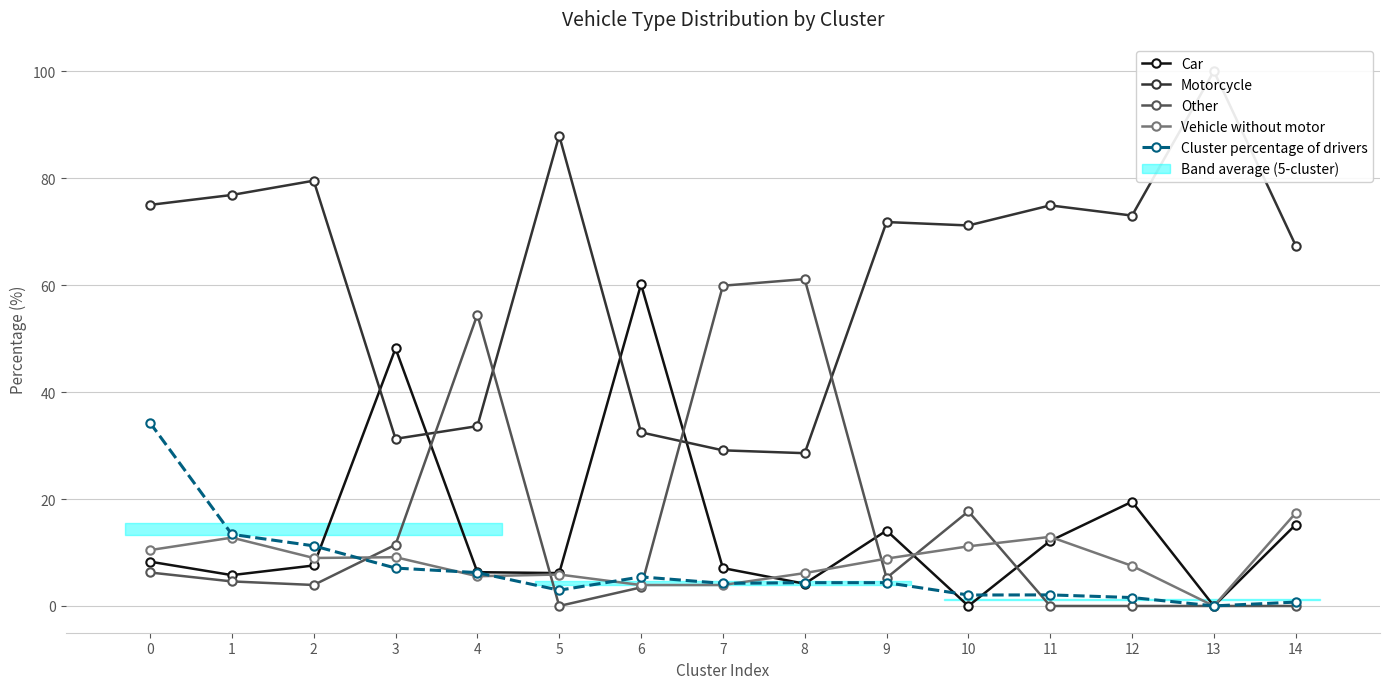

List the series in order of their peak value, lowest first.

Vehicle without motor, Cluster percentage of drivers, Car, Other, Motorcycle